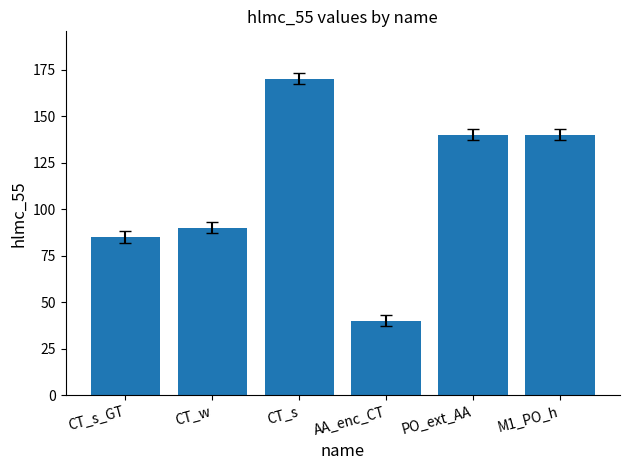

True or false: the data shows 140 at PO_ext_AA.

True